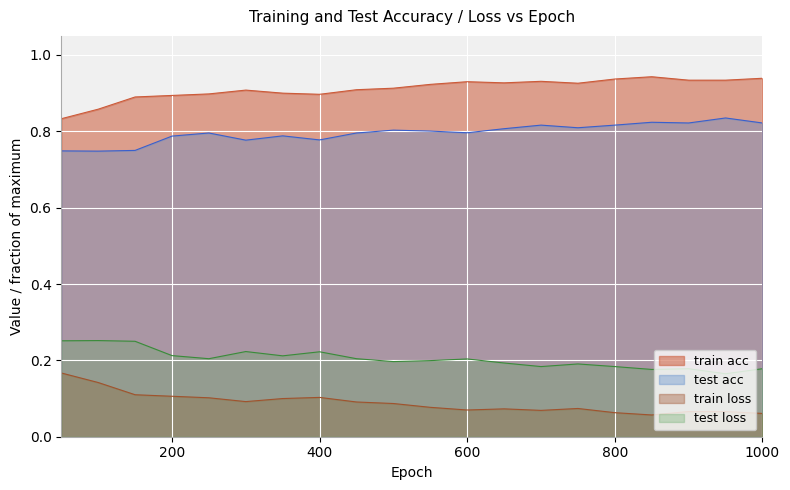

At 300.0, list the series in order from smallest to largest.

train loss, test loss, test acc, train acc